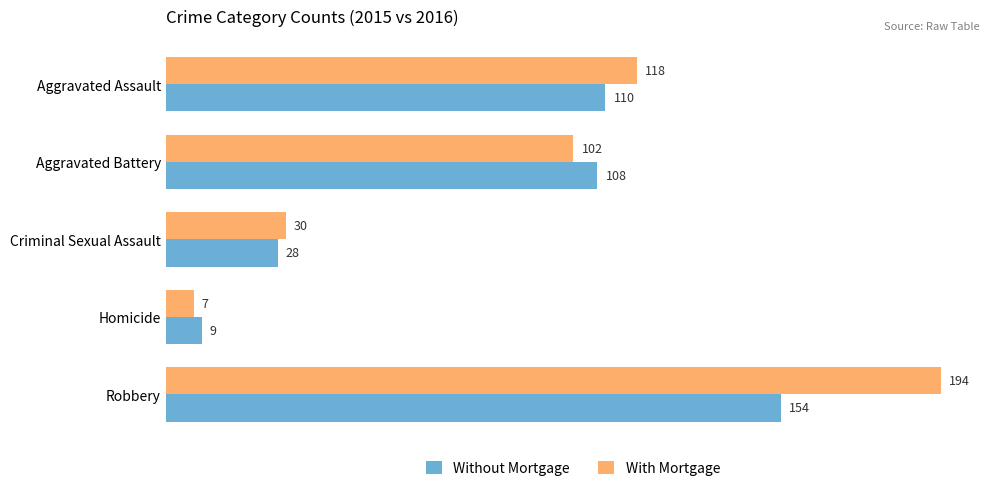

Rank the categories by Without Mortgage value from lowest to highest.

Homicide, Criminal Sexual Assault, Aggravated Battery, Aggravated Assault, Robbery